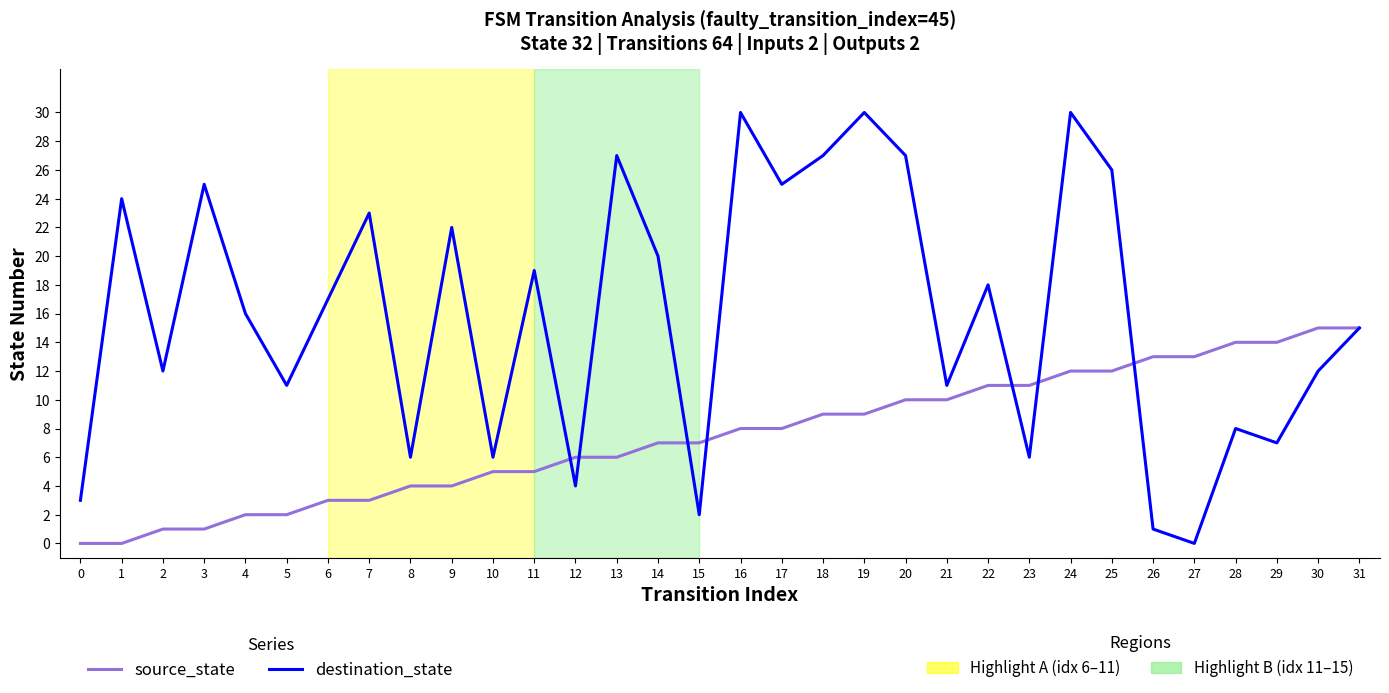

What is the maximum value shown in the chart?

30